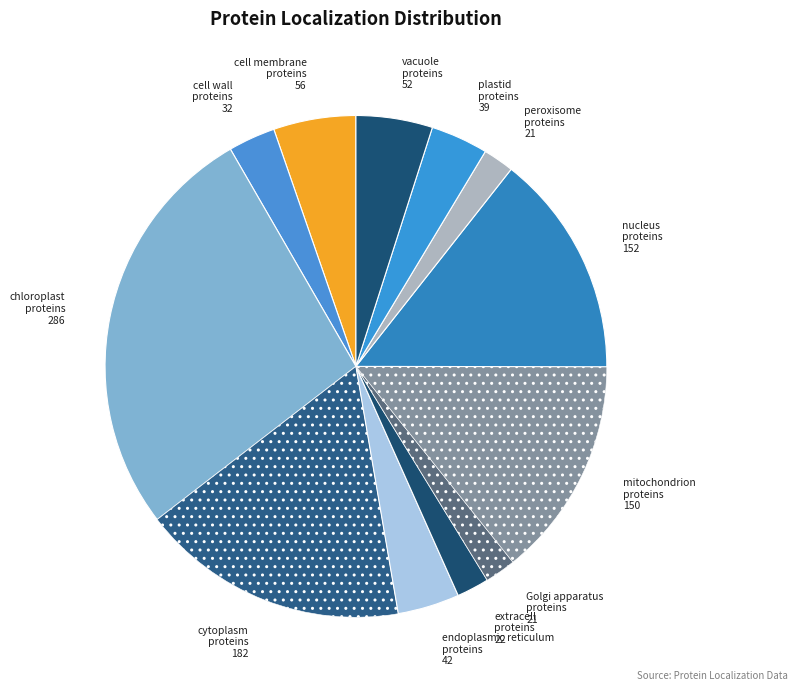

Is endoplasmic reticulum proteins the majority of the pie?

No